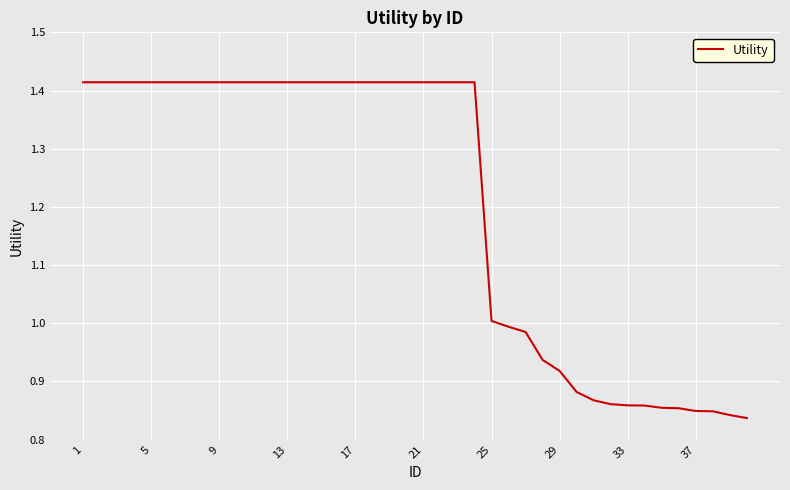

What is the difference between the maximum and minimum values?

0.6